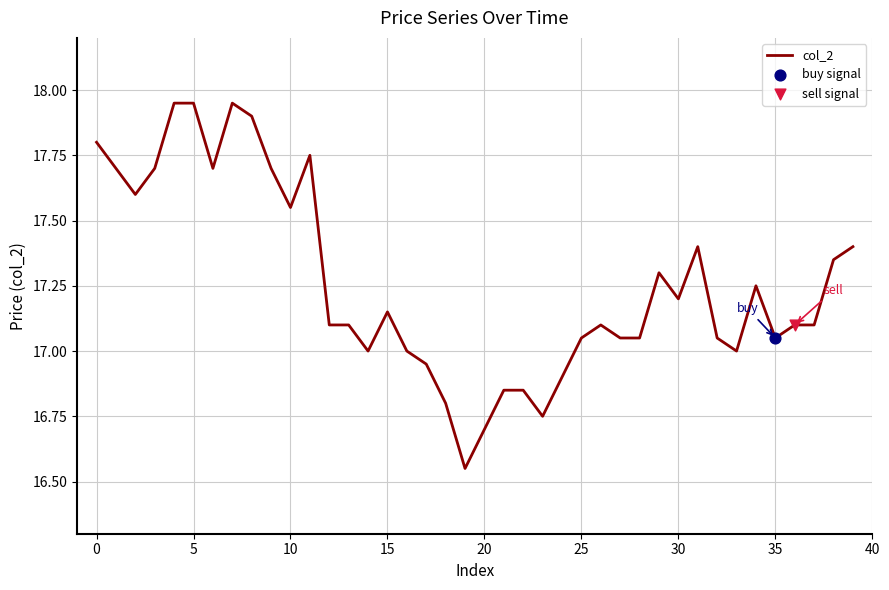

What is the difference between the maximum and minimum values?

1.4